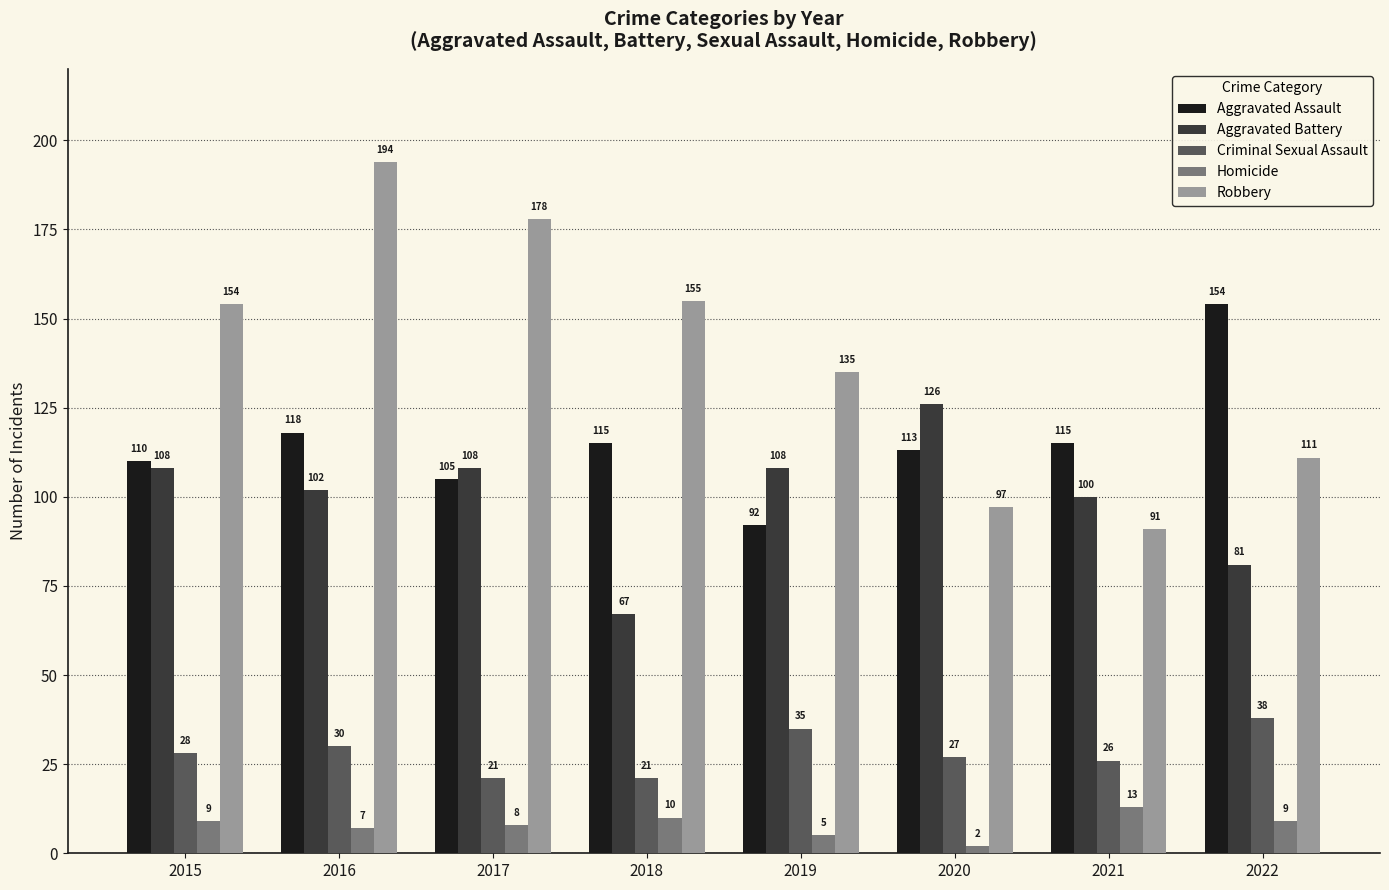

What is the spread (max minus min) of values at 2018?

145